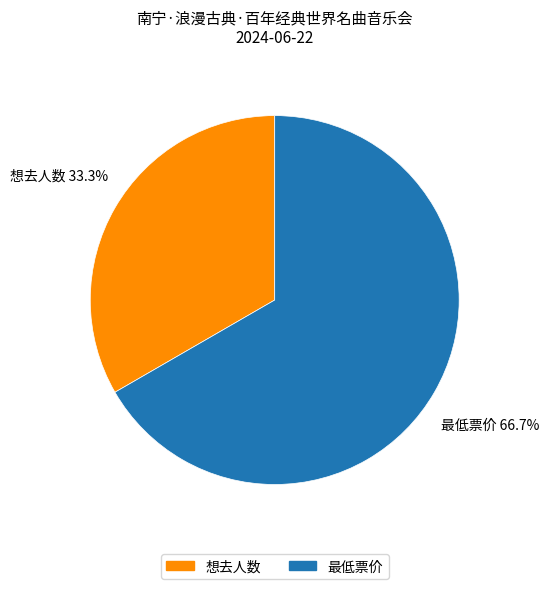

What portion of the pie excludes 想去人数?

66.7%